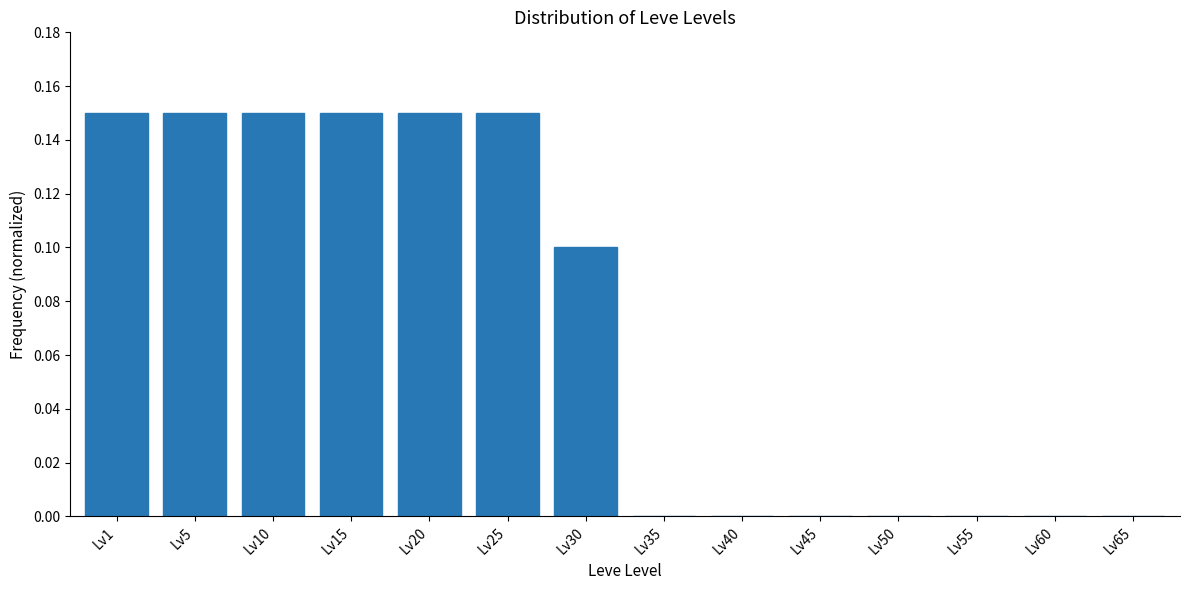

Which has a higher value, Lv15 or Lv50?

Lv15